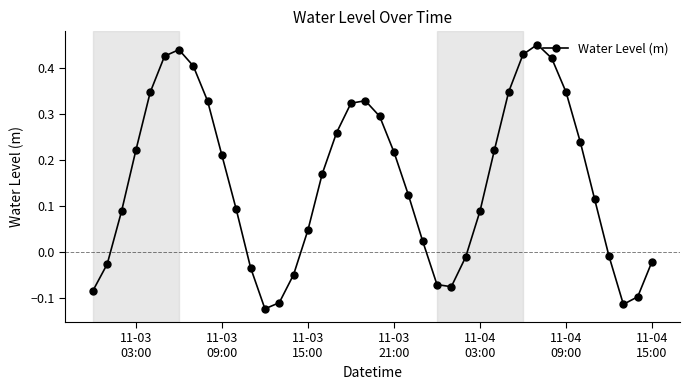

How many lines are shown in the chart?

1